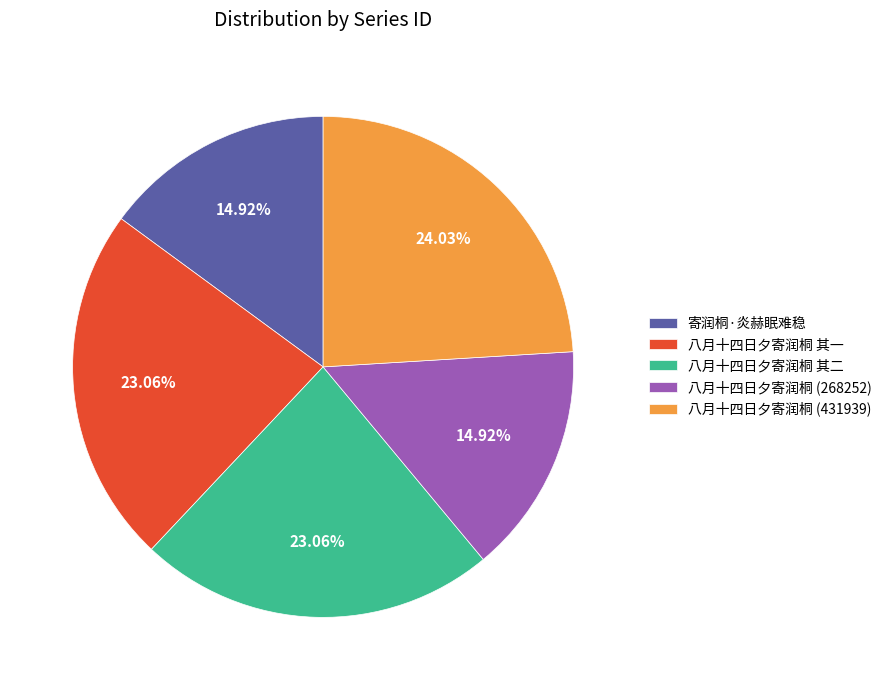

Is the sum of 八月十四日夕寄润桐 (431939) and 八月十四日夕寄润桐 其一 greater than half?

No